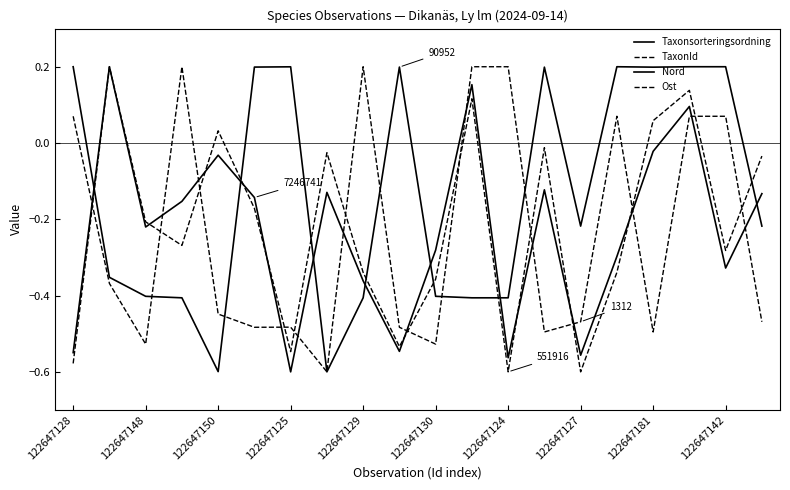

Which series has the largest range (max minus min)?

Taxonsorteringsordning